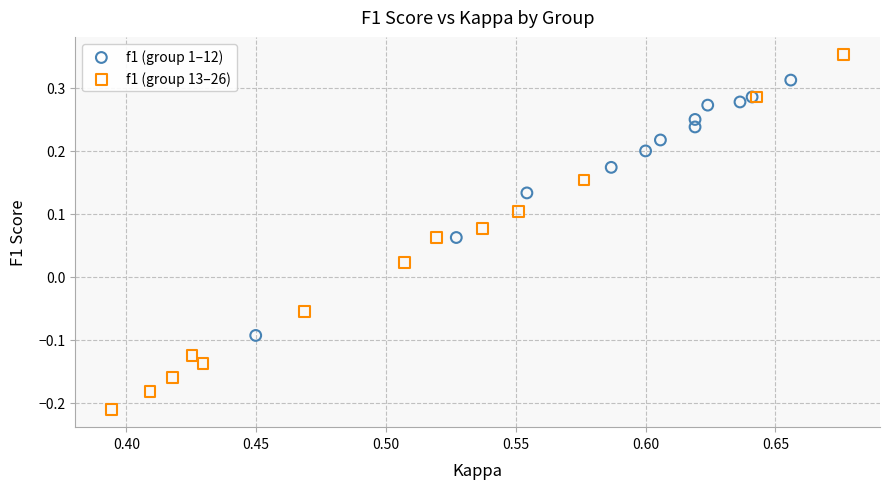

What are all the series names shown in the legend?

f1 (group 1–12), f1 (group 13–26)